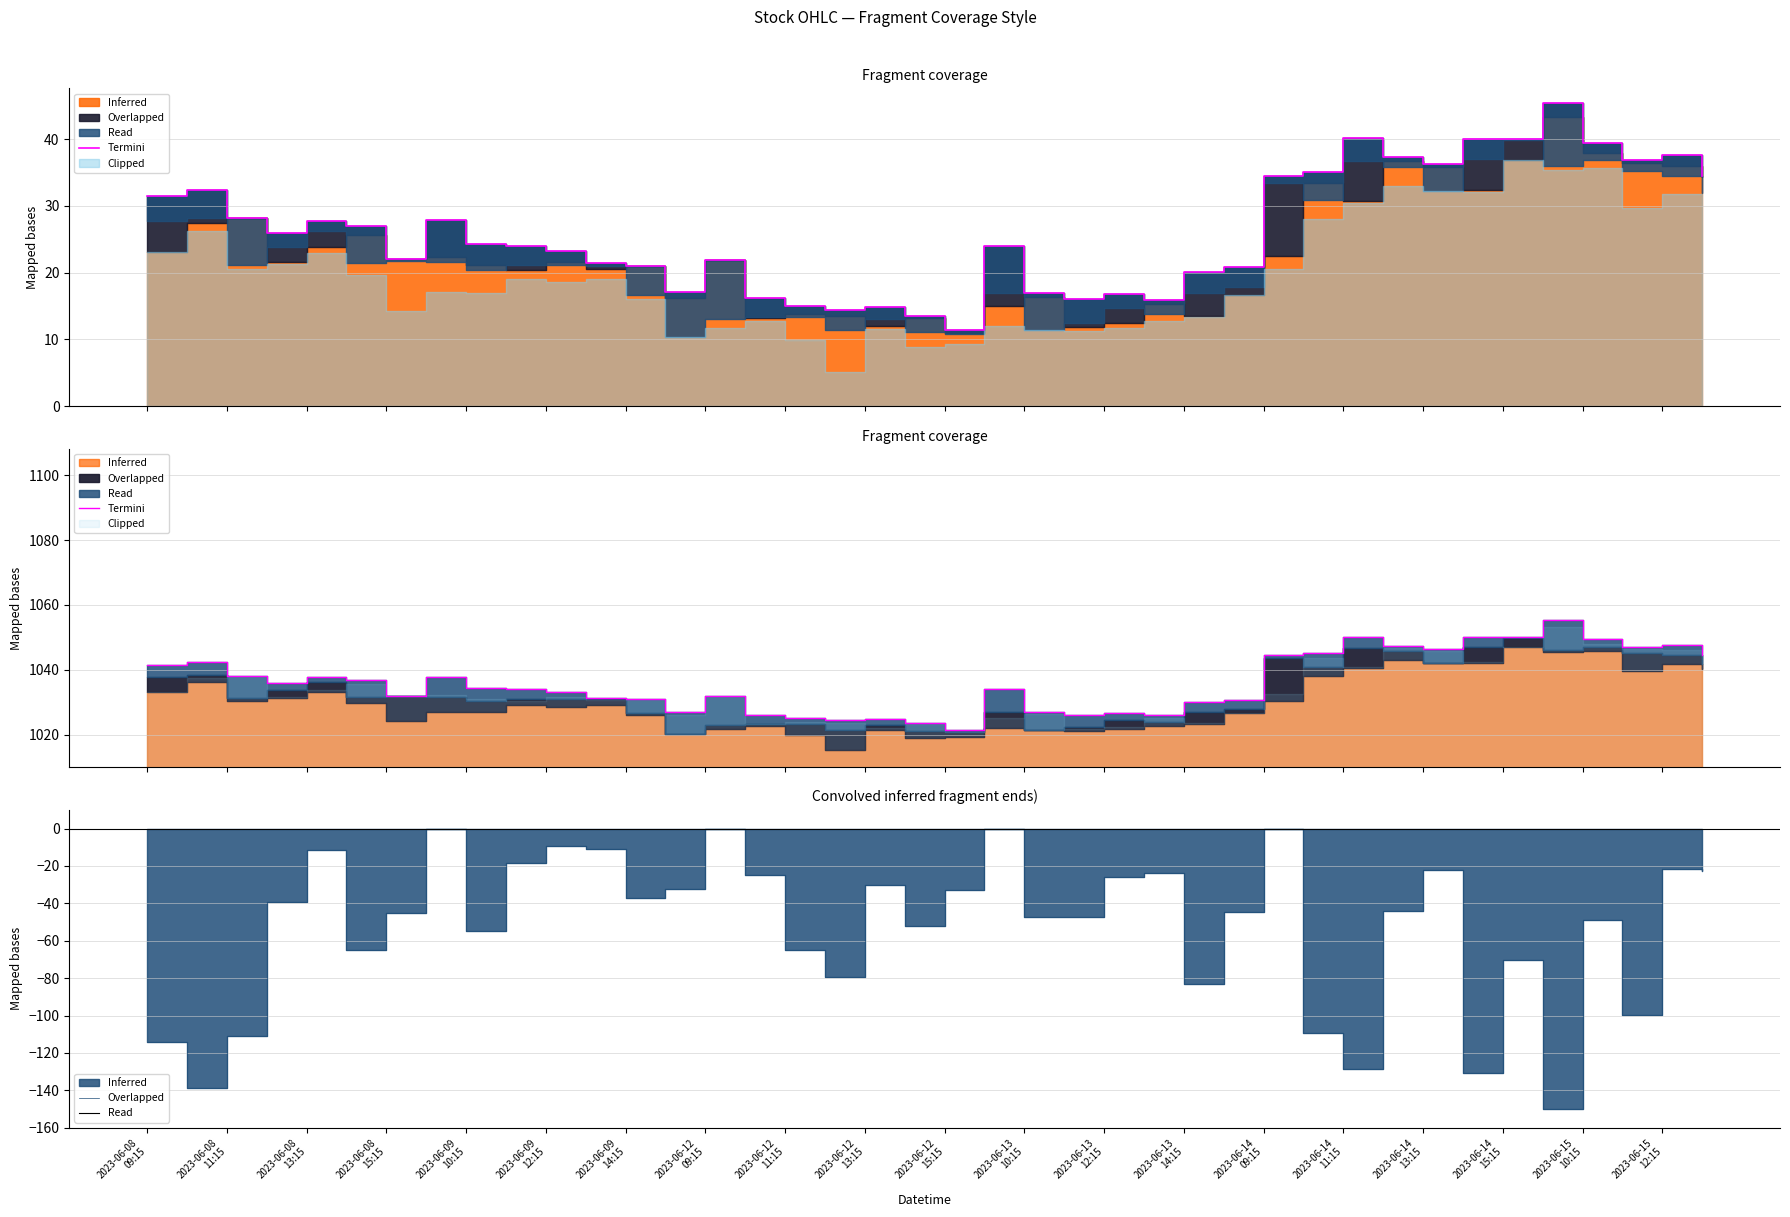

What is the change in value from 22 to 35?

-102.6